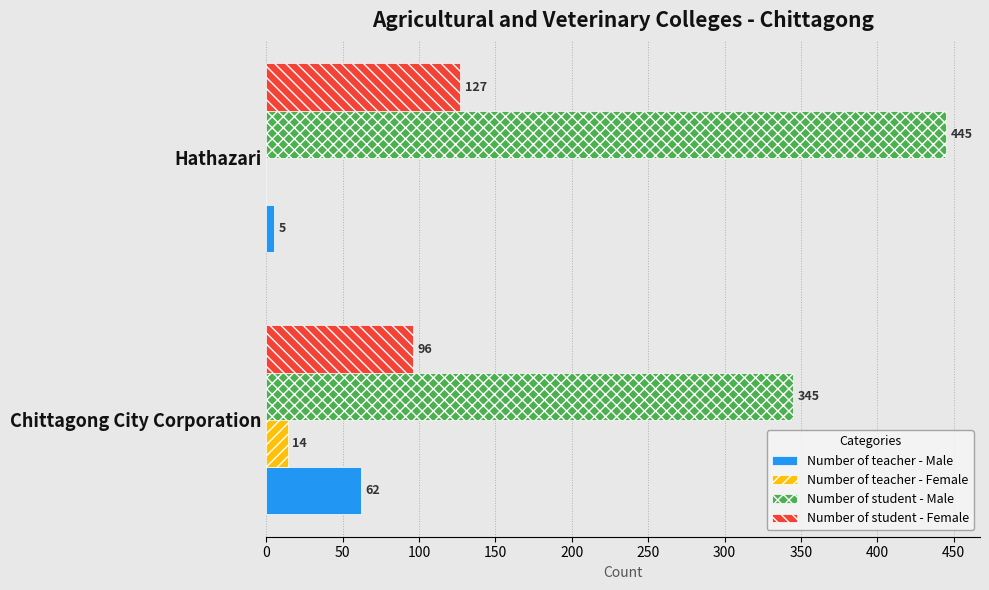

What is the sum of all Number of student - Male values?

790